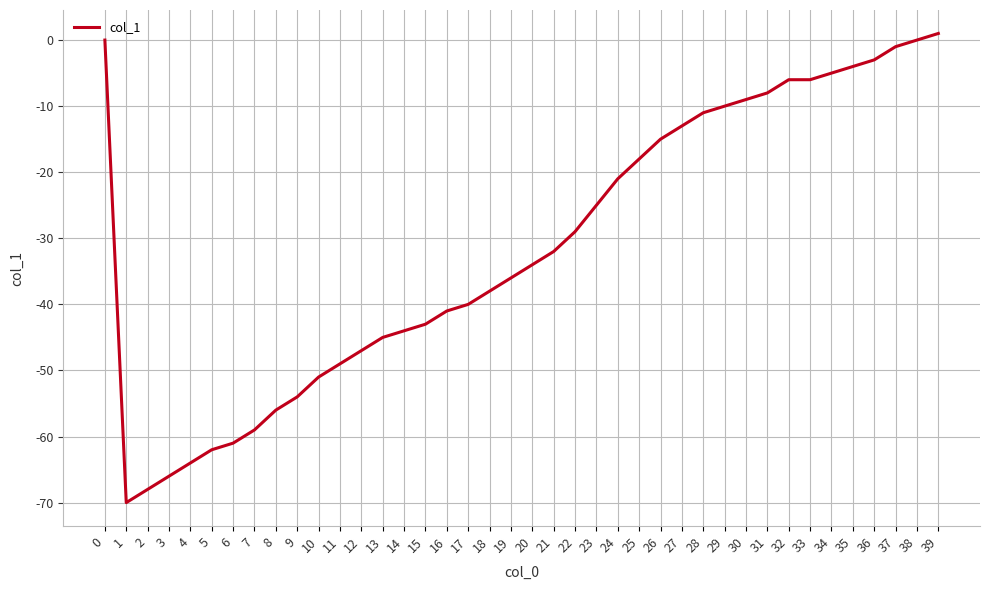

What is the approximate value at 33?

-6